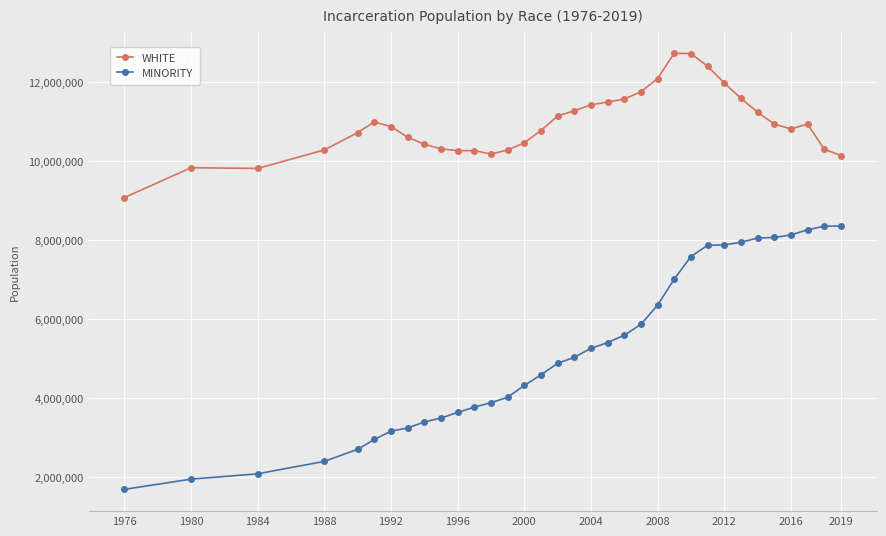

True or false: WHITE and MINORITY intersect in this chart.

False